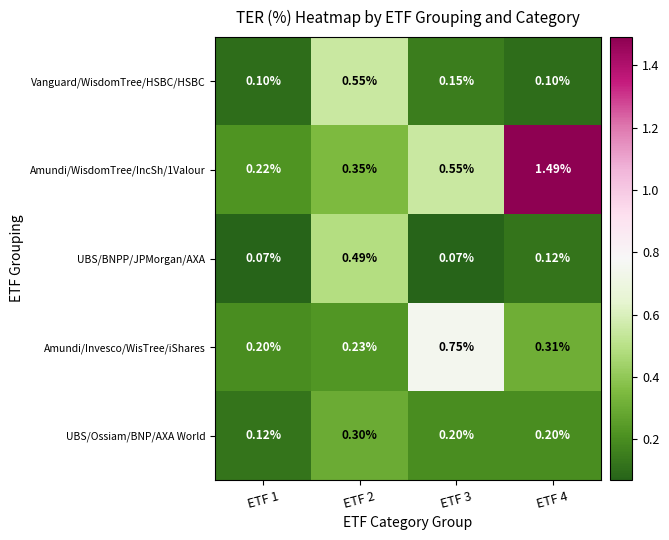

Is the value of Amundi/WisdomTree/IncSh/1Valour at ETF 2 greater than the value of Amundi/Invesco/WisTree/iShares at ETF 3?

No